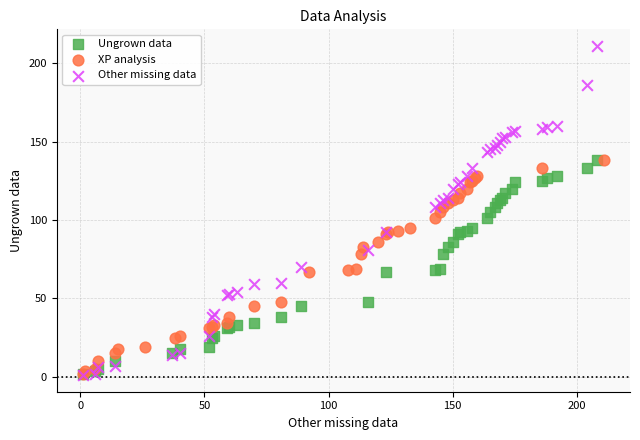

What are all the series names shown in the legend?

Ungrown data, XP analysis, Other missing data